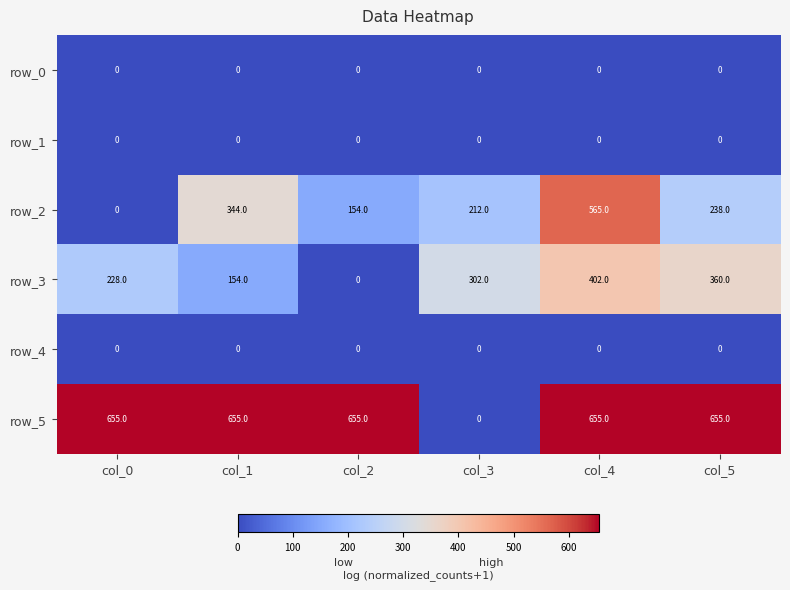

What is the sum of all row_3 values?

1446